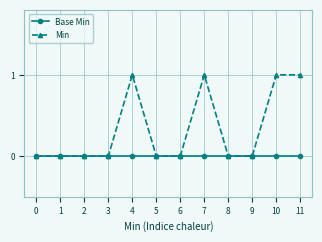

Which series has the widest spread of values?

Min